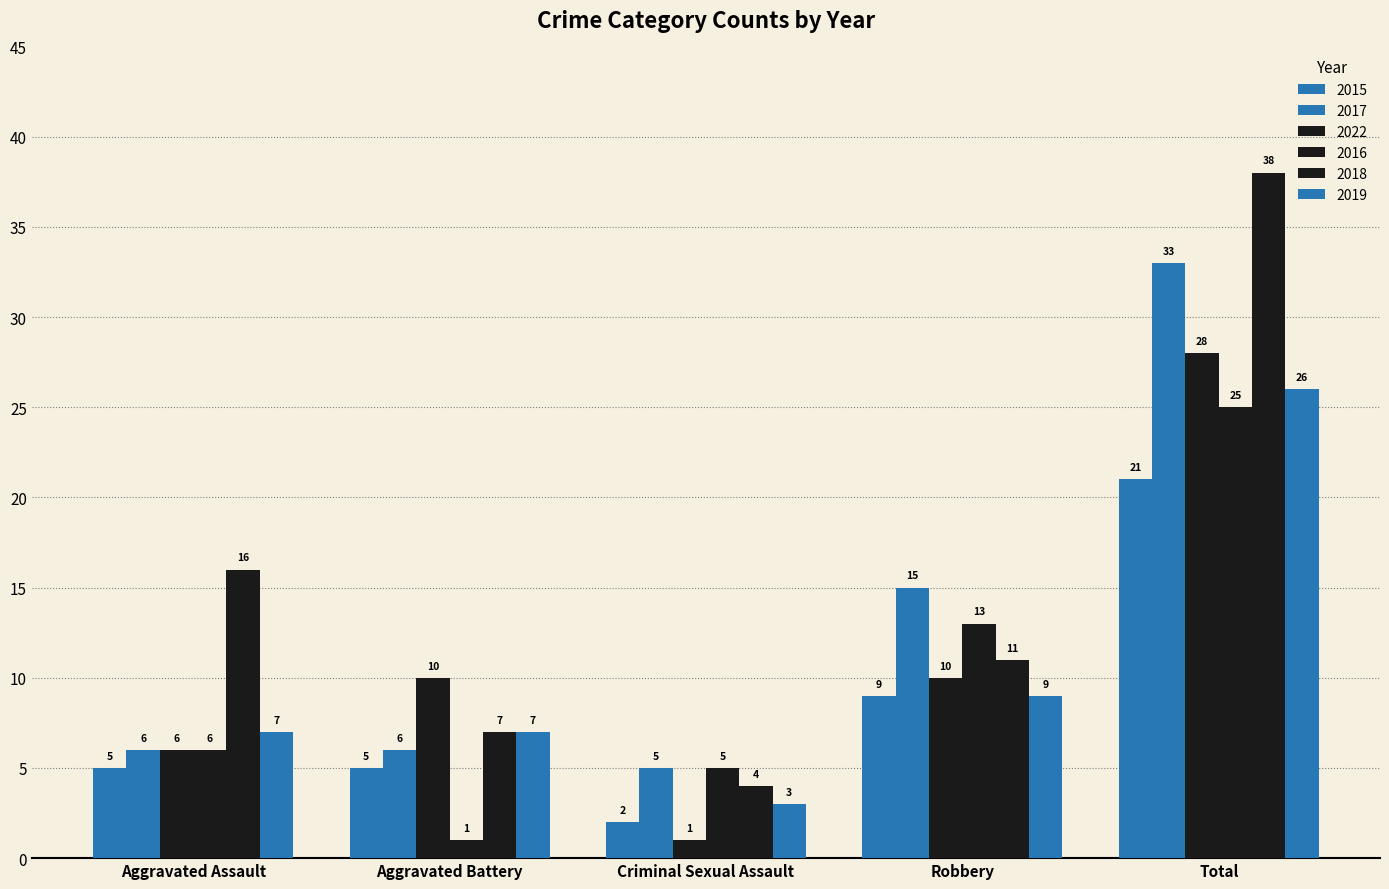

Is the value of 2022 at Total greater than the value of 2016 at Robbery?

Yes